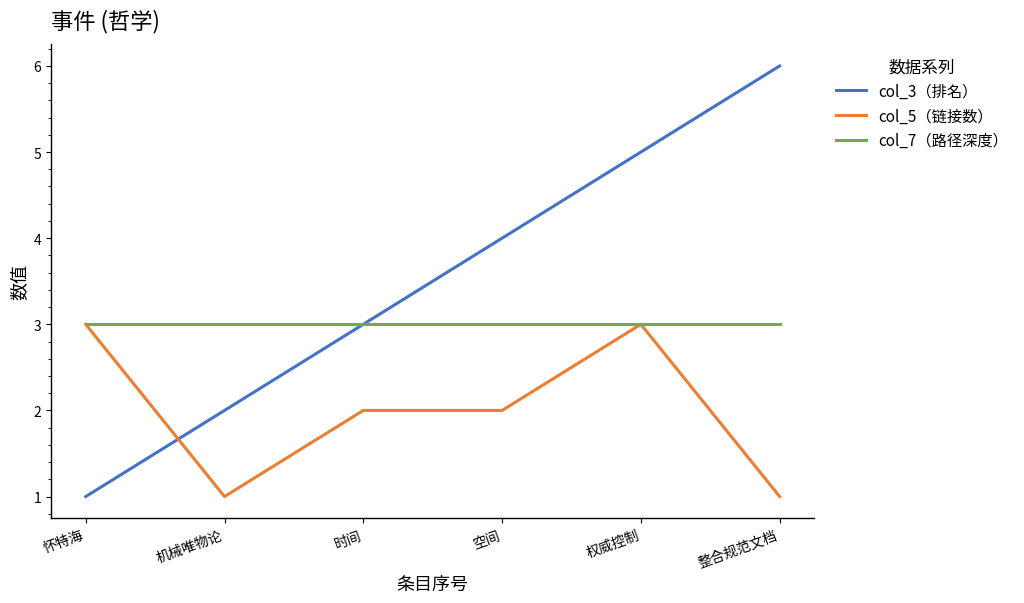

Reading left to right, what are all the values shown in this chart?

col_3（排名）: 怀特海=1	机械唯物论=2	时间=3	空间=4	权威控制=5	整合规范文档=6
col_5（链接数）: 怀特海=3	机械唯物论=1	时间=2	空间=2	权威控制=3	整合规范文档=1
col_7（路径深度）: 怀特海=3	机械唯物论=3	时间=3	空间=3	权威控制=3	整合规范文档=3